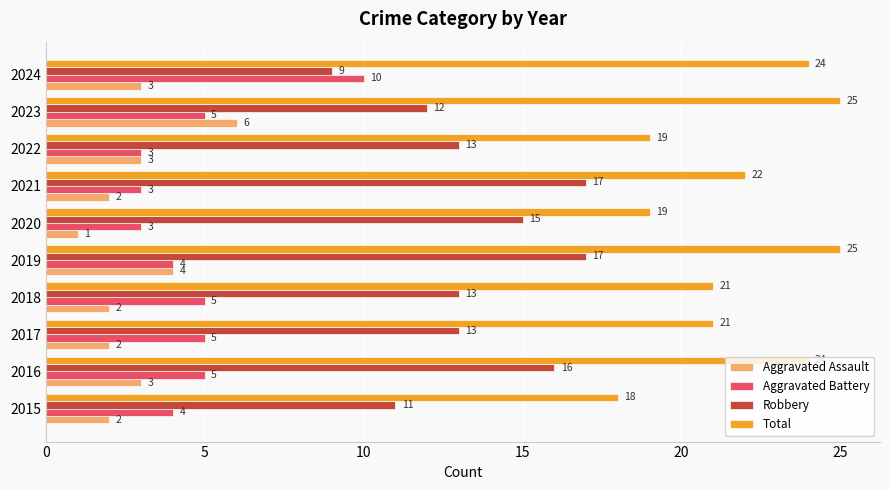

The Robbery series shows 17 at 2021. True or false?

True